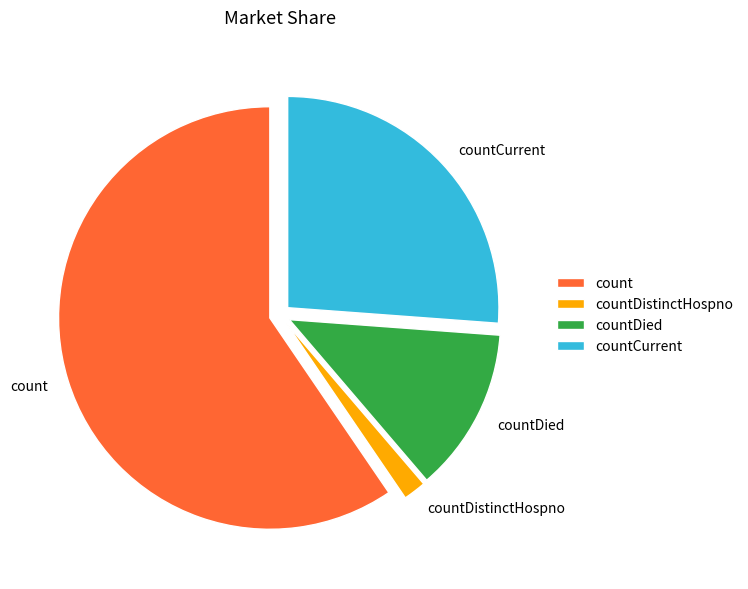

Which slice is the largest?

count